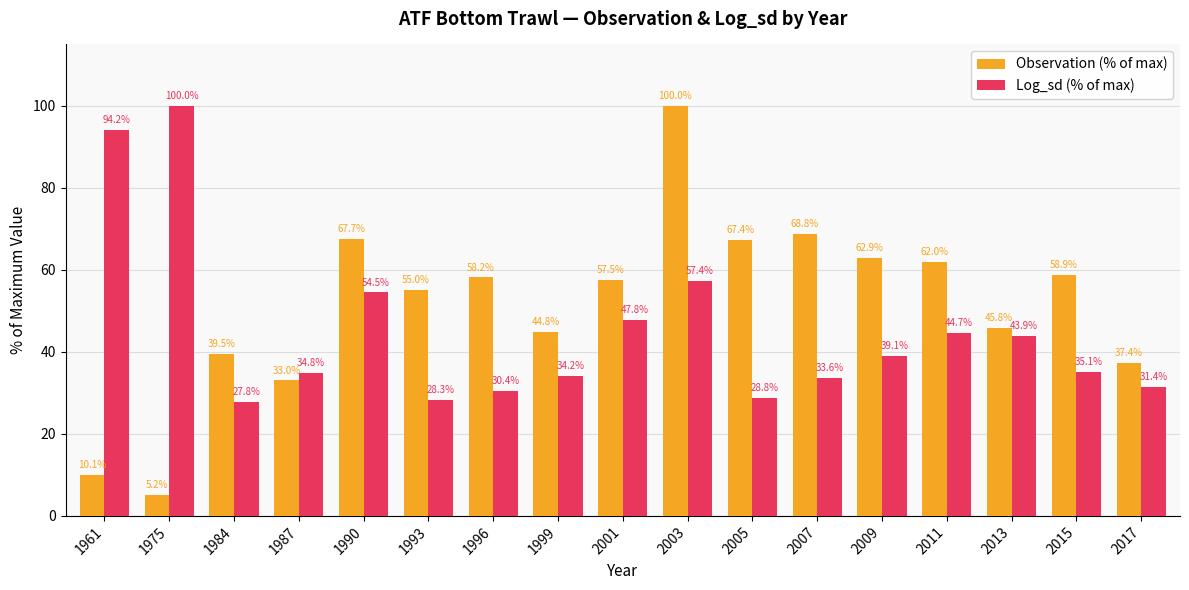

At 1987, list the series in order from smallest to largest.

Observation (% of max), Log_sd (% of max)